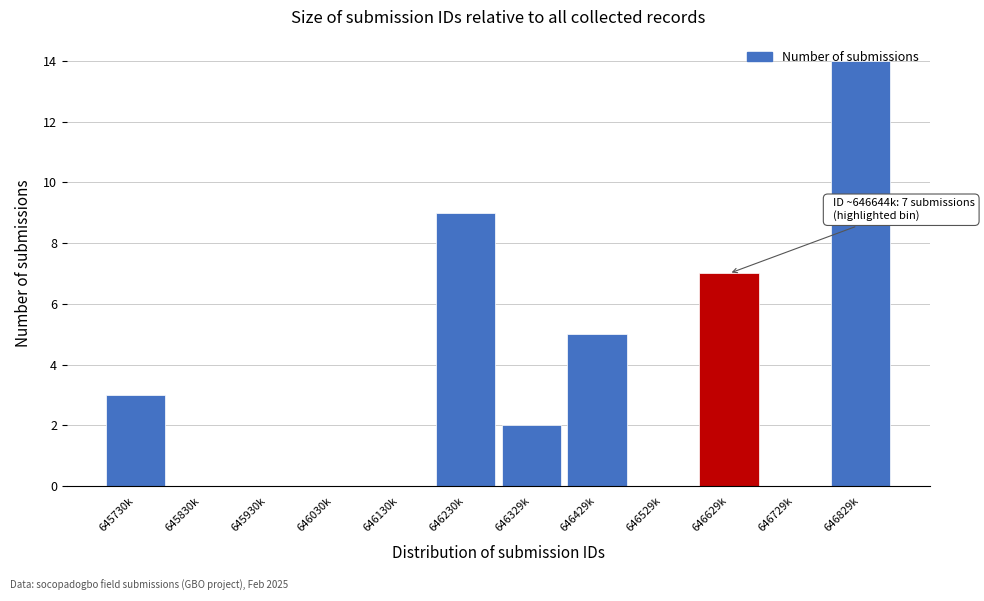

True or false: the data shows 10 at 646629k.

False